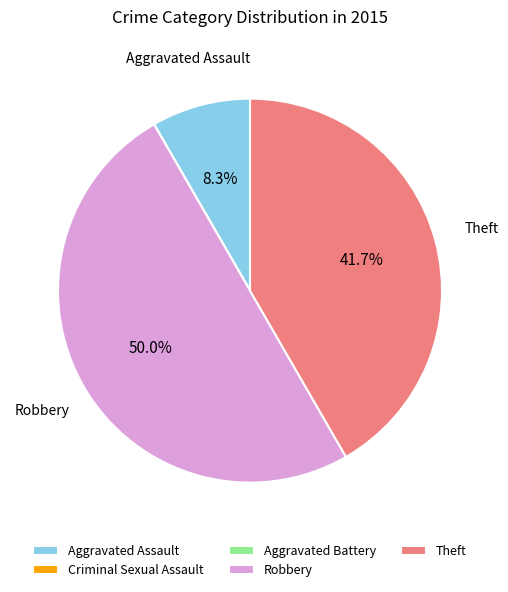

What is the largest slice in the pie chart?

Robbery